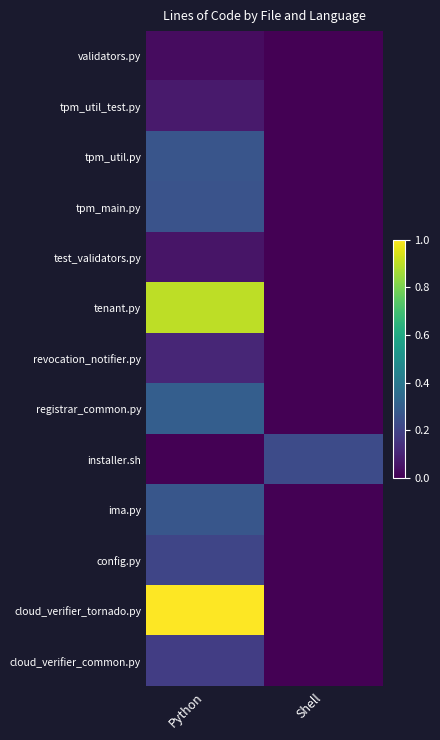

At which category does the chart reach its minimum across all series?

Shell